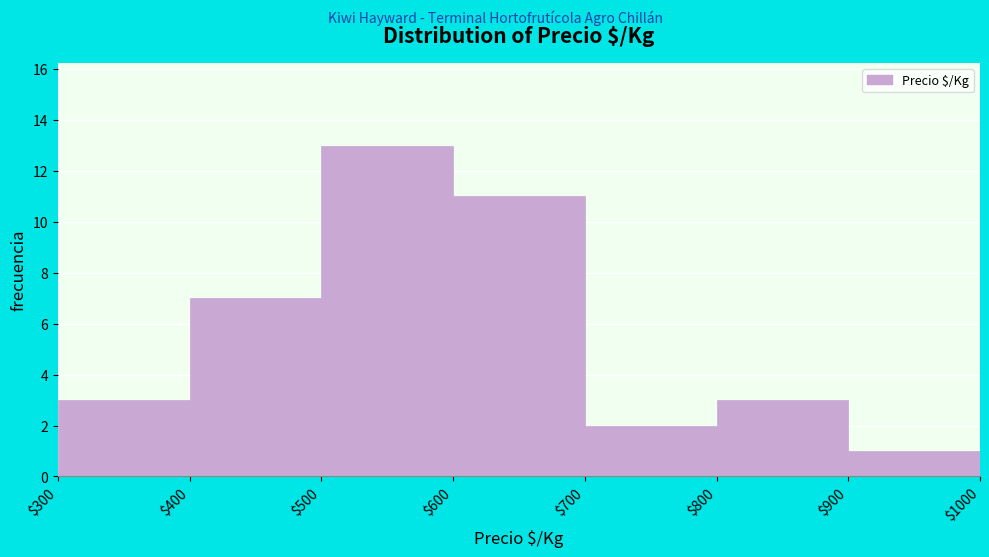

Reading left to right, transcribe this chart: for each bar, give the range it covers on the x-axis and its height. The values are not printed on the chart, so give them approximately, as read against the axis.

$300 to $400: 3
$400 to $500: 7
$500 to $600: 13
$600 to $700: 11
$700 to $800: 2
$800 to $900: 3
$900 to $1000: 1